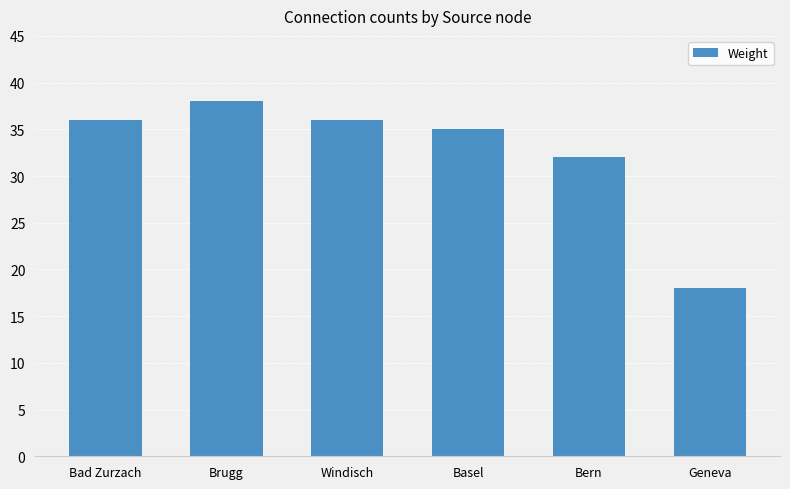

What is the change in value from Brugg to Geneva?

-20